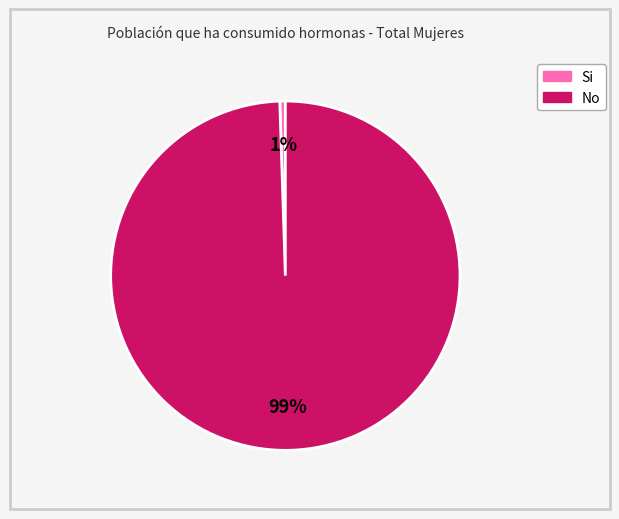

Combined, do No and Si account for over 50%?

Yes